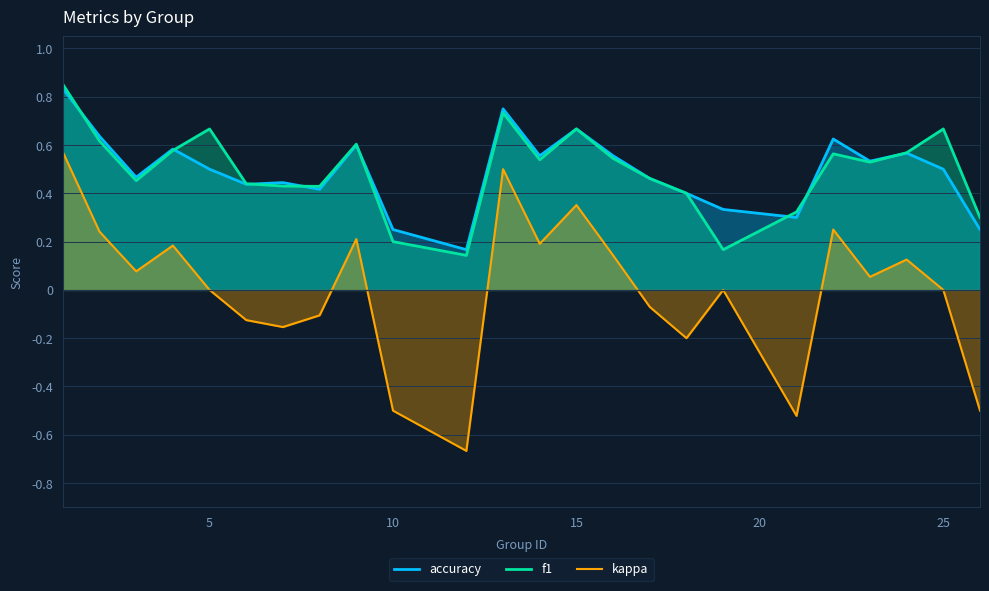

Which series has the widest spread of values?

kappa